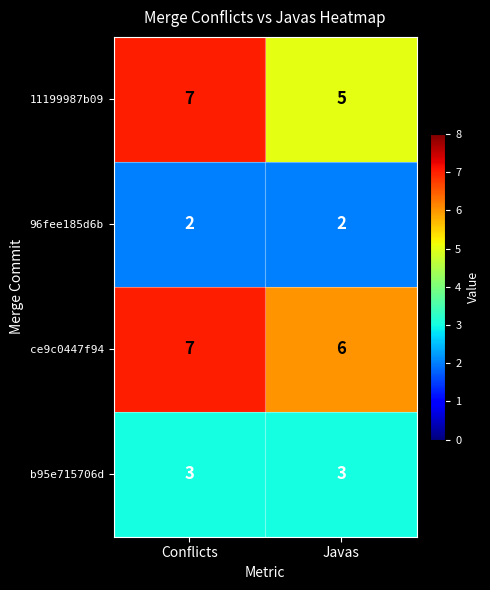

What is the sum of the 96fee185d6b values at Conflicts and Javas?

4